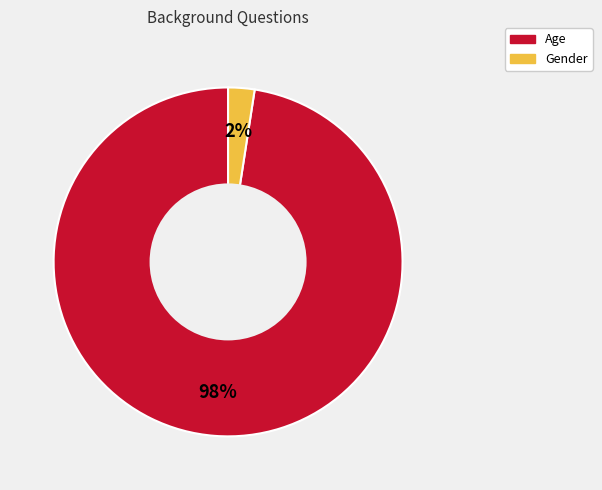

To the nearest percent, what is the combined percentage of Age and Gender?

100%